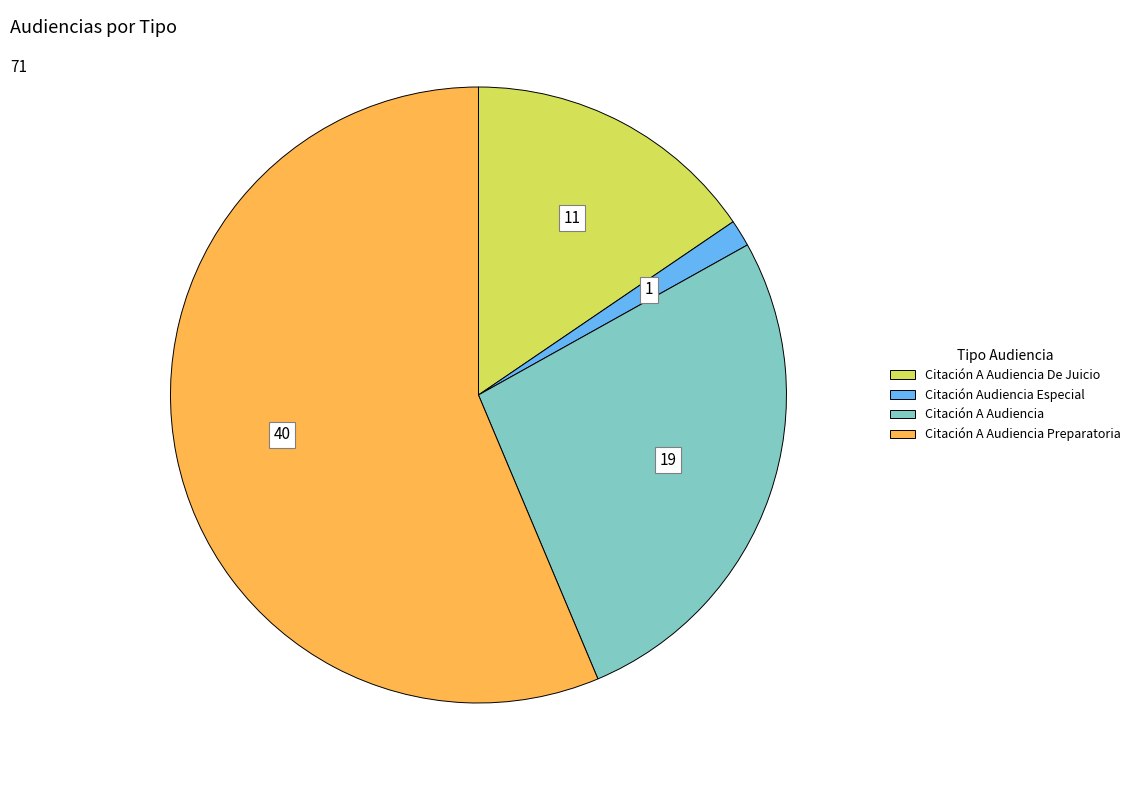

Does any single category account for the majority?

Yes